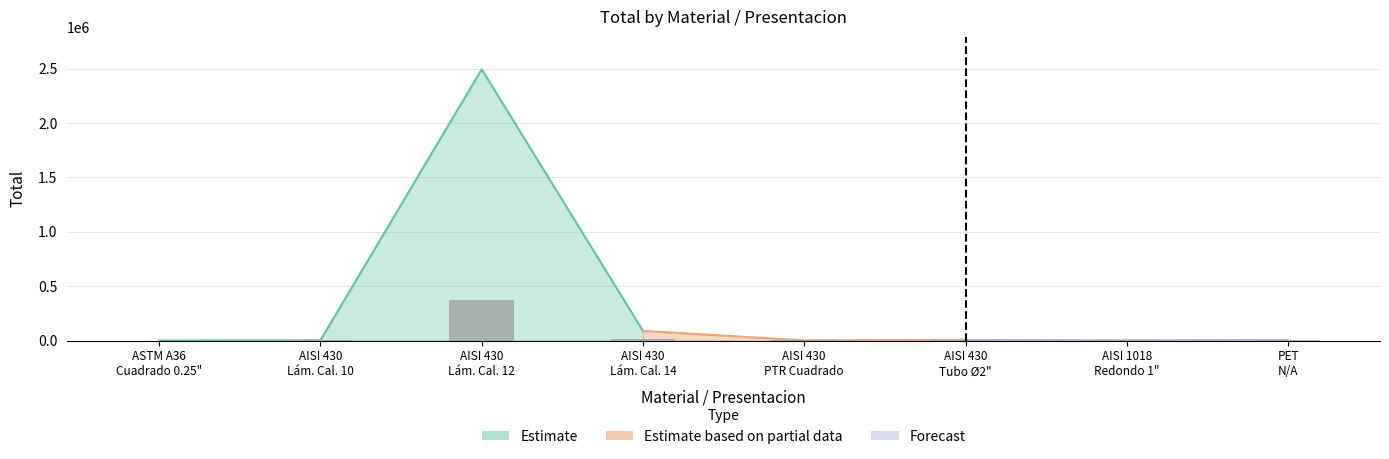

Which label corresponds to the smallest value in the chart?

ASTM A36
Cuadrado 0.25"